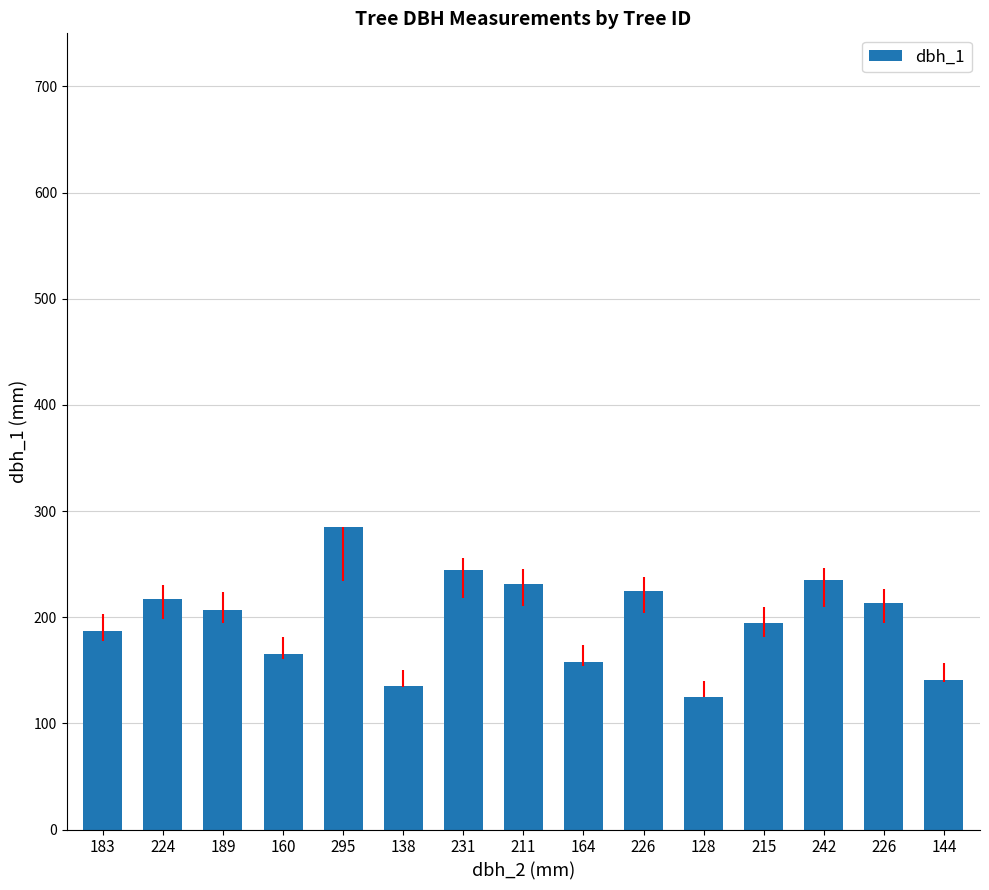

At which category does the chart reach its minimum across all series?

128